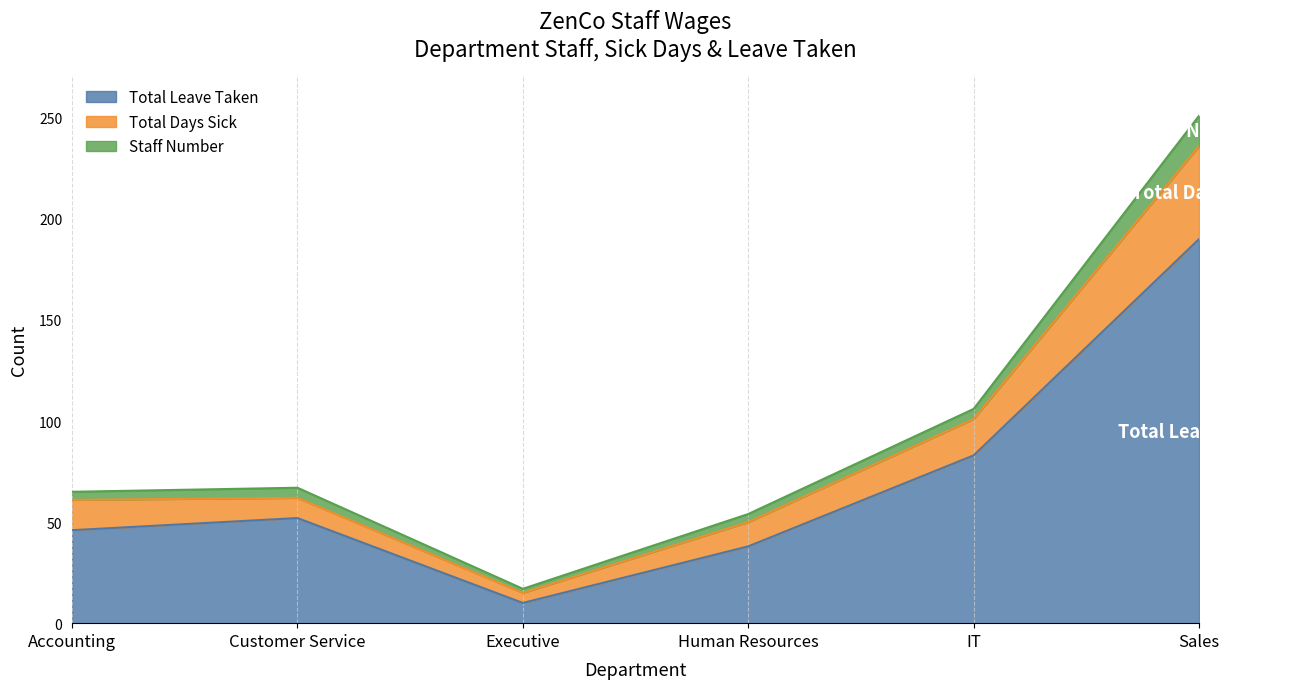

What value does the Total Leave Taken series have at Human Resources?

38